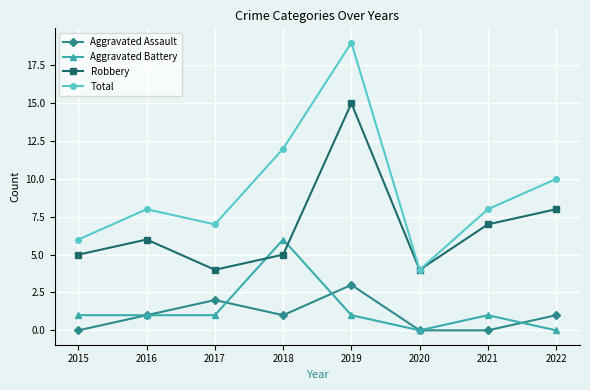

Which series has the widest spread of values?

Total